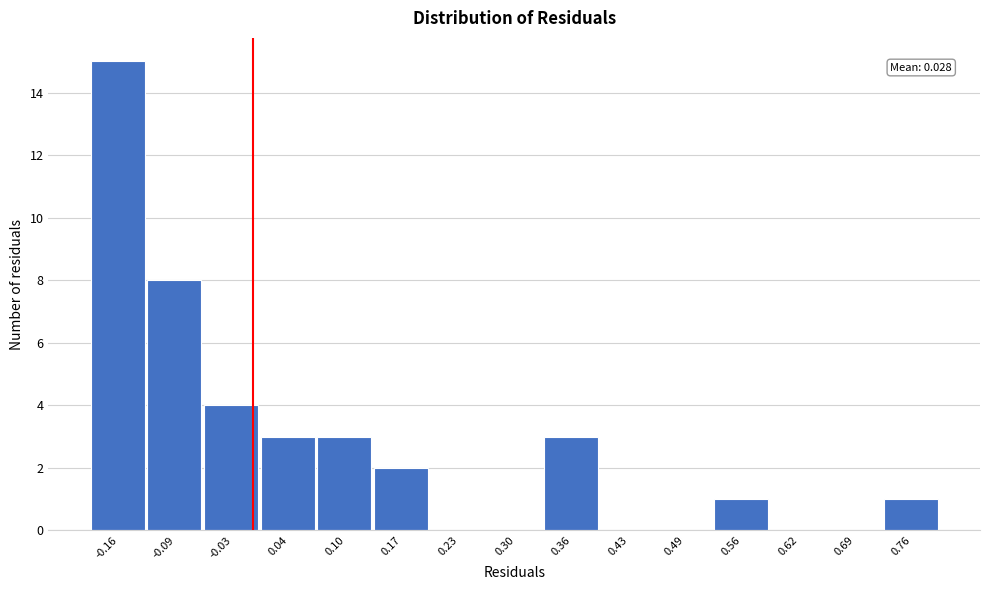

Reading left to right, what are all the values shown in this chart?

-0.16=15	-0.09=8	-0.03=4	0.04=3	0.10=3	0.17=2	0.23=0	0.30=0	0.36=3	0.43=0	0.49=0	0.56=1	0.62=0	0.69=0	0.76=1